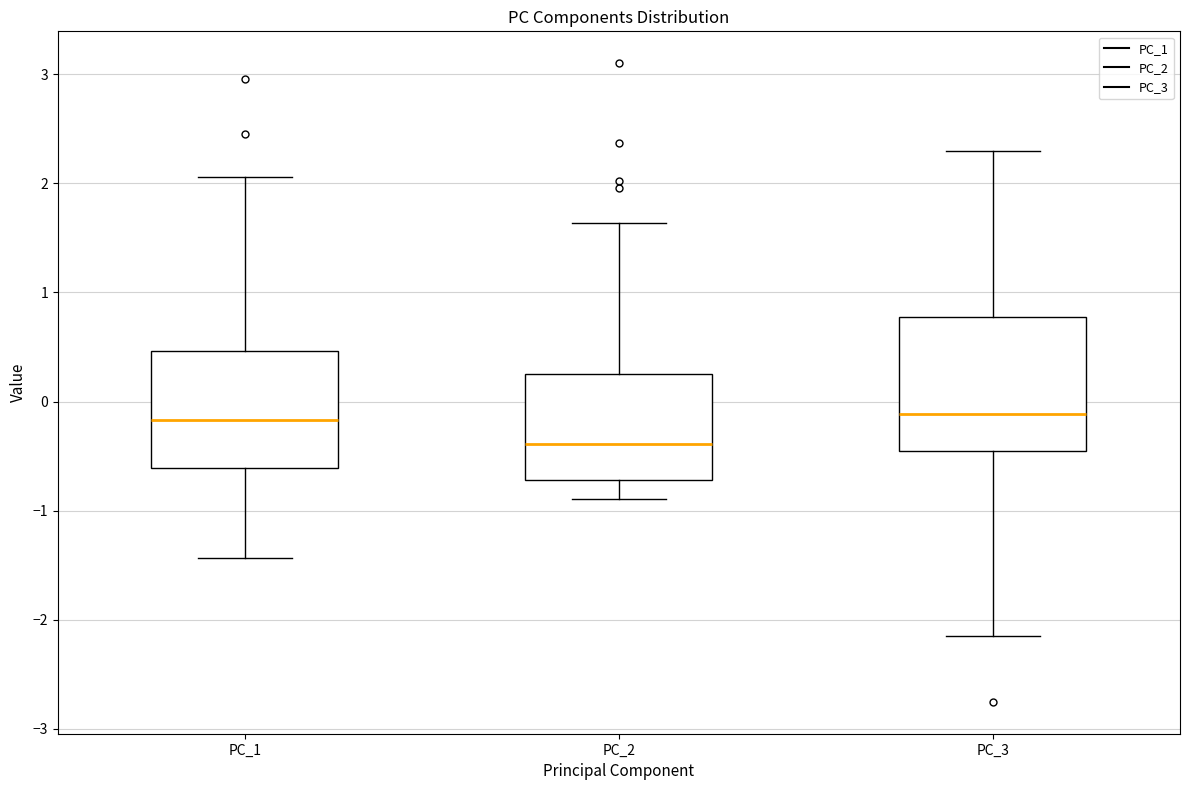

Reading left to right, read every box against the y-axis: the position of its median line, the range the box covers, and the ends of its whiskers. The values are not printed on the chart, so give them approximately, as read against the axis.

PC_1: median -0.2, box -0.6 to 0.5, whiskers -1.4 to 2.1
PC_2: median -0.4, box -0.7 to 0.2, whiskers -0.9 to 1.6
PC_3: median -0.1, box -0.5 to 0.8, whiskers -2.1 to 2.3